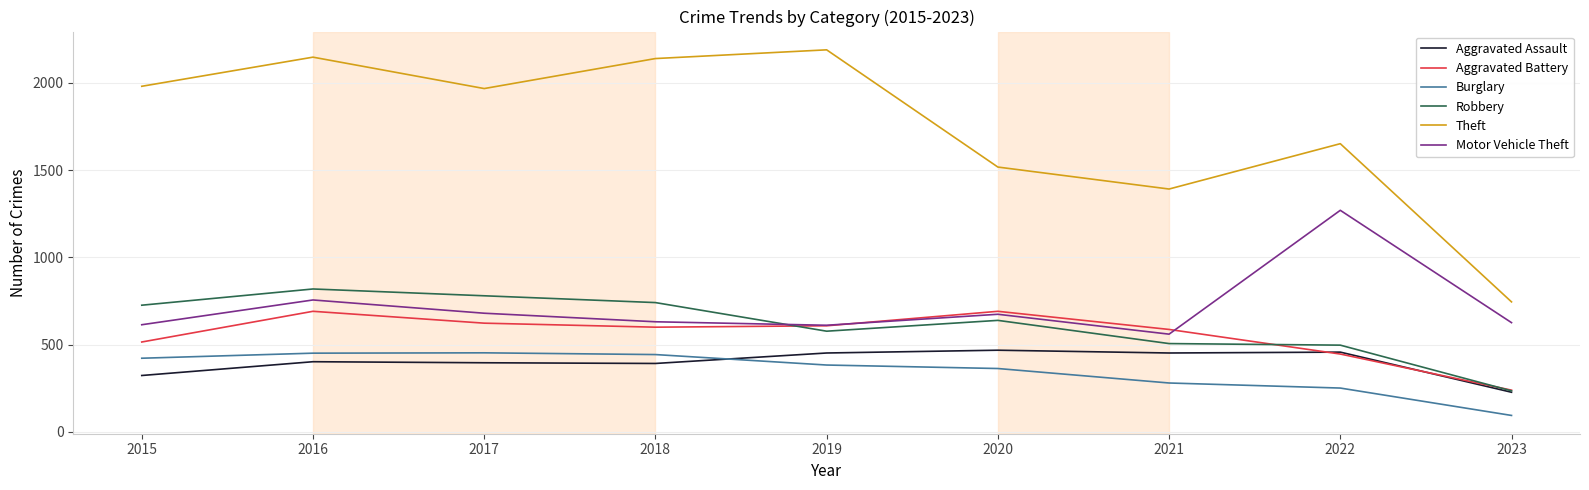

True or false: Burglary and Theft cross at least once.

False